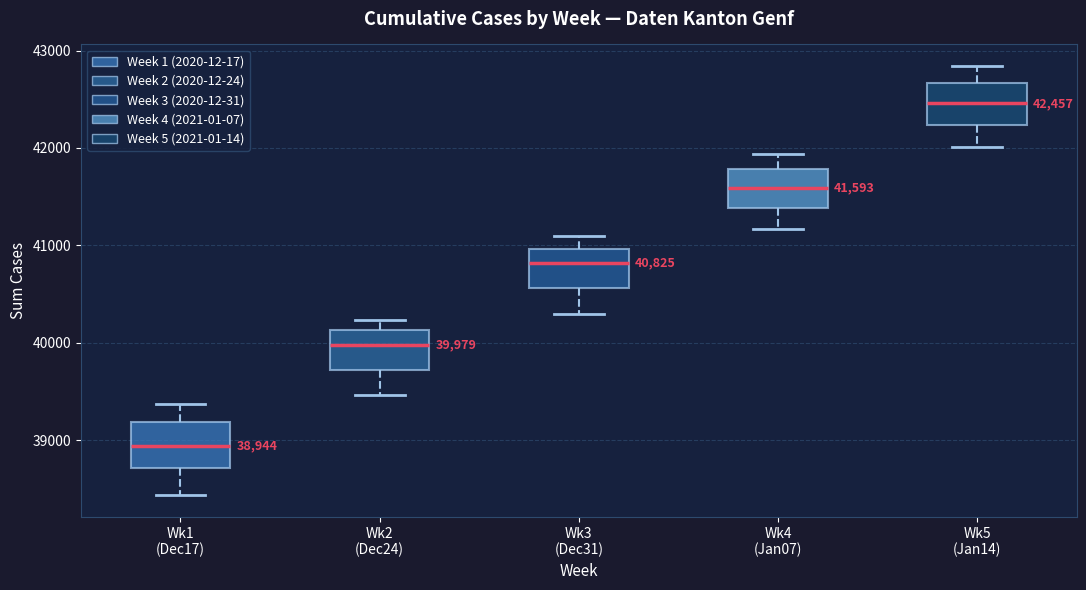

Which box's median line is the lowest?

Wk1 (Dec17)